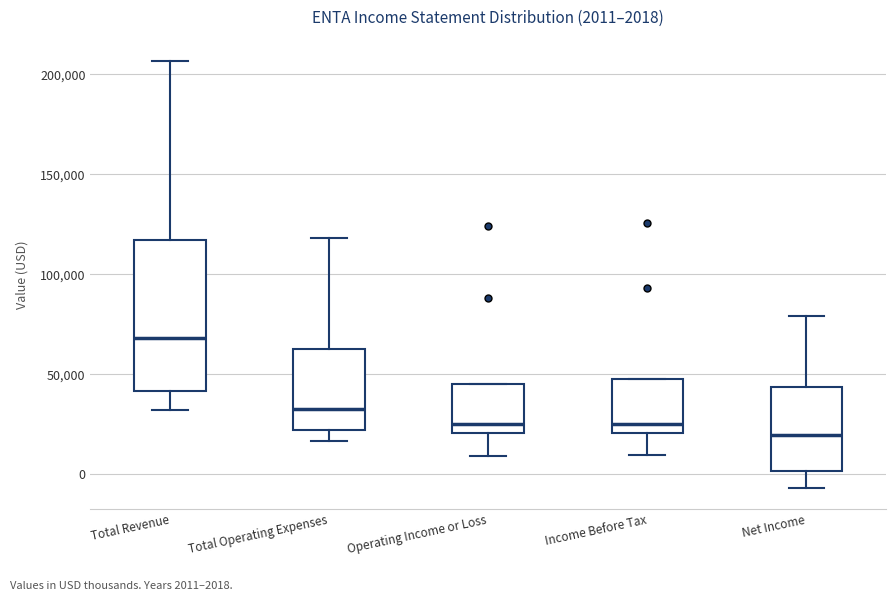

Which box has the lowest median line?

Net Income